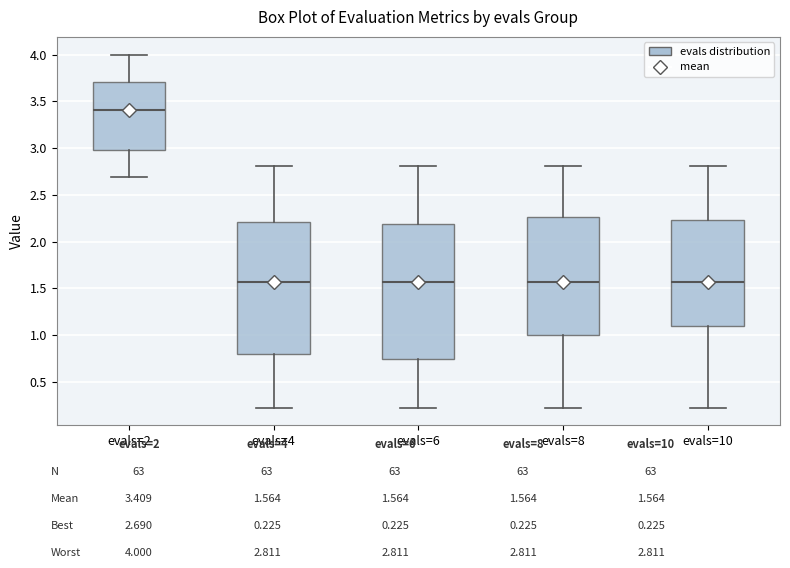

Reading left to right, read every box against the y-axis: the position of its median line, the range the box covers, and the ends of its whiskers. The values are not printed on the chart, so give them approximately, as read against the axis.

evals=2: median 3.40, box 3.00 to 3.70, whiskers 2.70 to 4.00
evals=4: median 1.55, box 0.80 to 2.20, whiskers 0.25 to 2.80
evals=6: median 1.55, box 0.75 to 2.20, whiskers 0.25 to 2.80
evals=8: median 1.55, box 1.00 to 2.25, whiskers 0.25 to 2.80
evals=10: median 1.55, box 1.10 to 2.25, whiskers 0.25 to 2.80